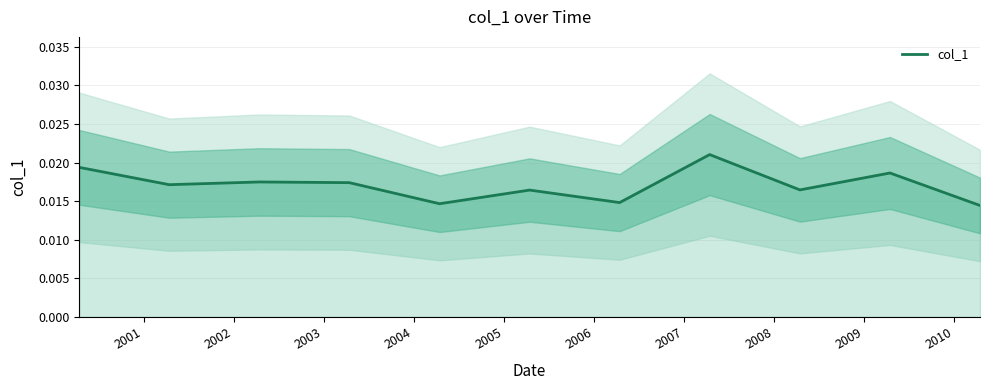

How many points are lower than both their immediate neighbors (excluding endpoints)?

4